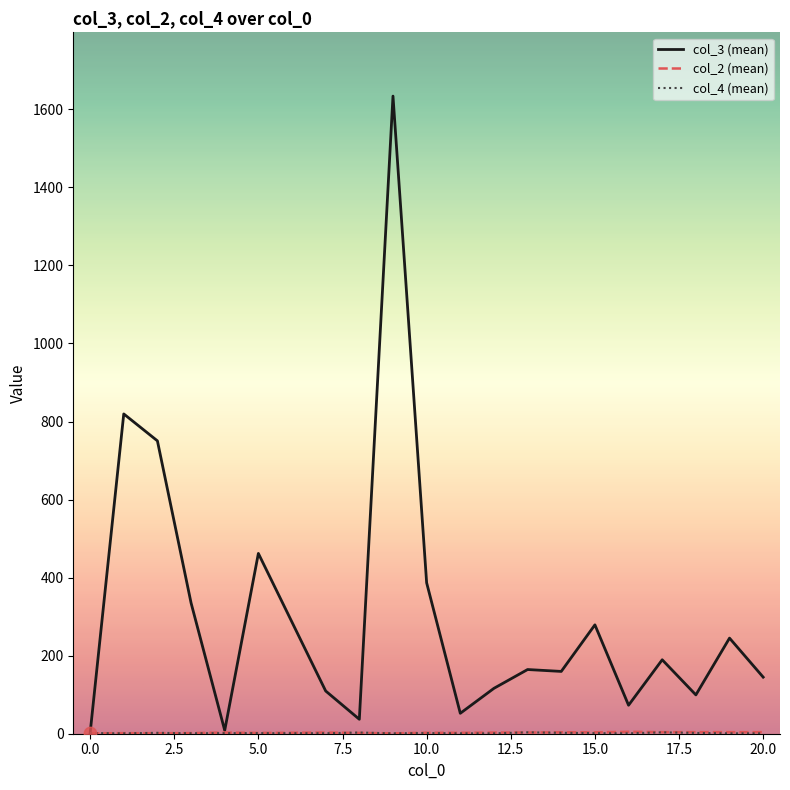

At how many categories does at least one series exceed 1114?

1